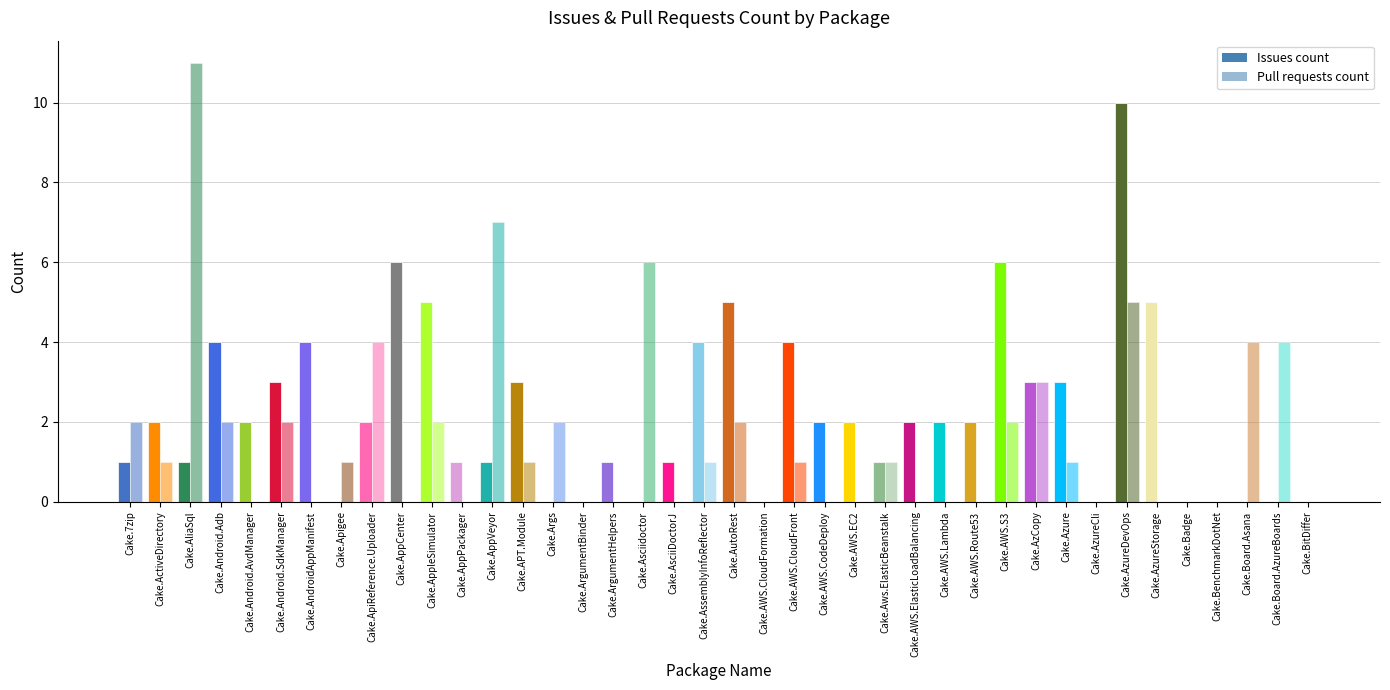

How many bars are there in total?

80